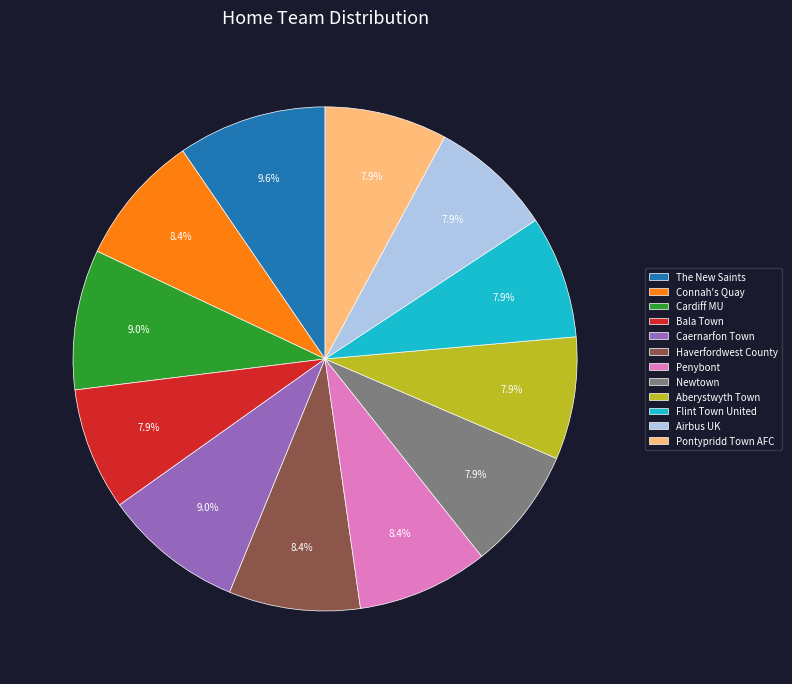

How many slices are in this pie chart?

12